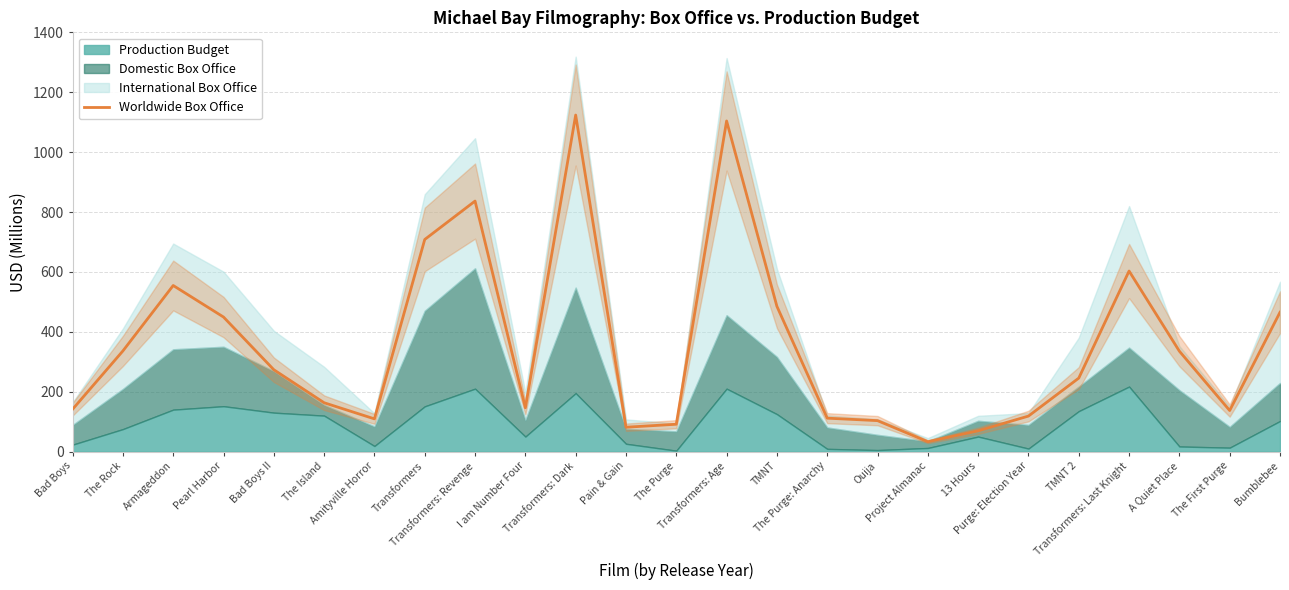

What is the average value?

353.0